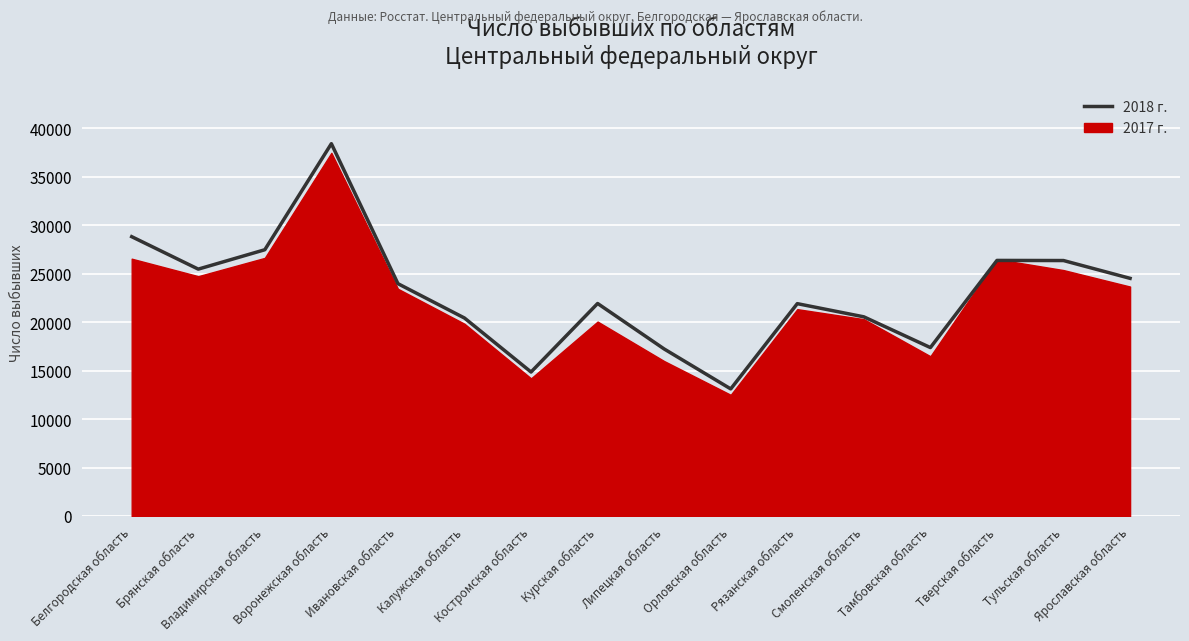

Rank the categories by value from highest to lowest.

Воронежская область, Белгородская область, Владимирская область, Тверская область, Тульская область, Брянская область, Ярославская область, Ивановская область, Курская область, Рязанская область, Смоленская область, Калужская область, Тамбовская область, Липецкая область, Костромская область, Орловская область